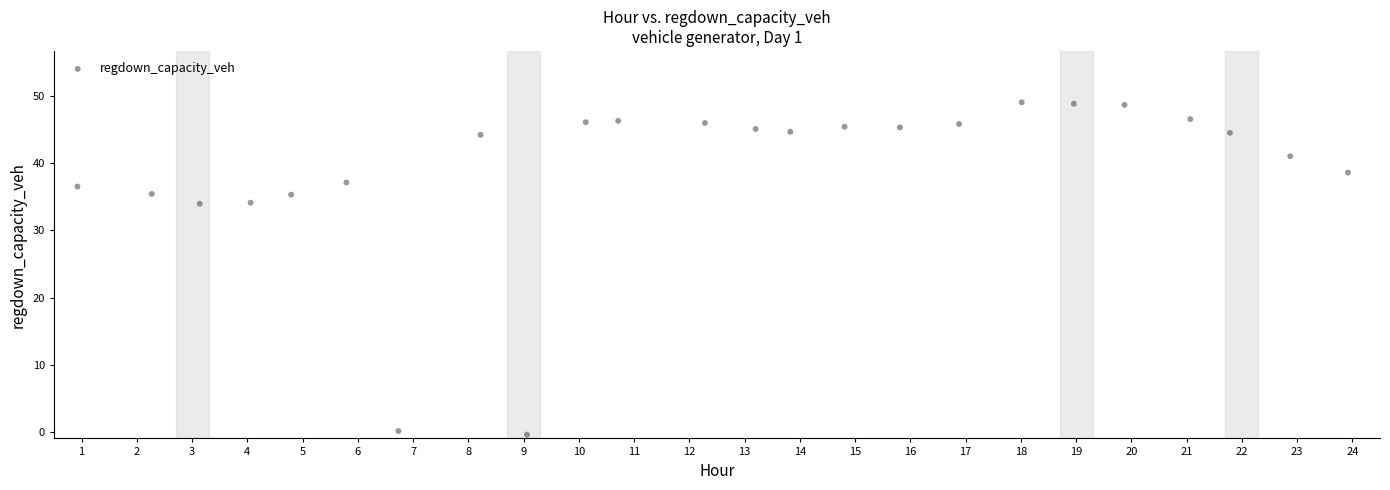

What is the range of X values (max minus min)?

23.0